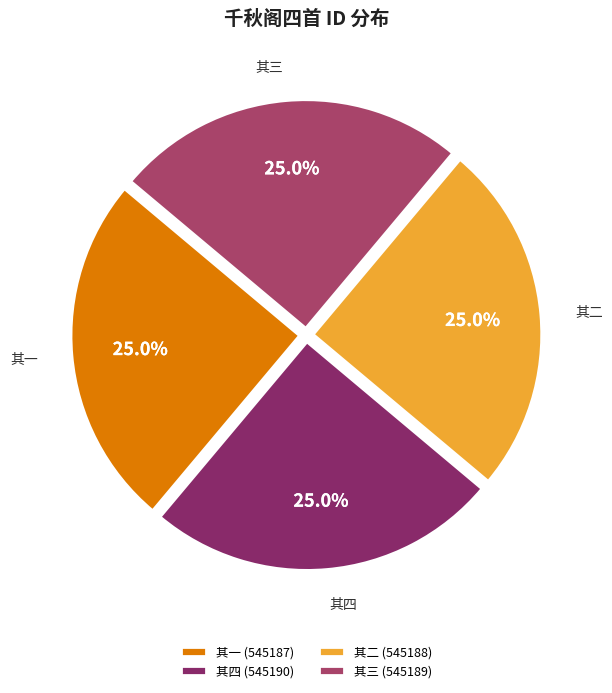

How many segments does this pie chart have?

4